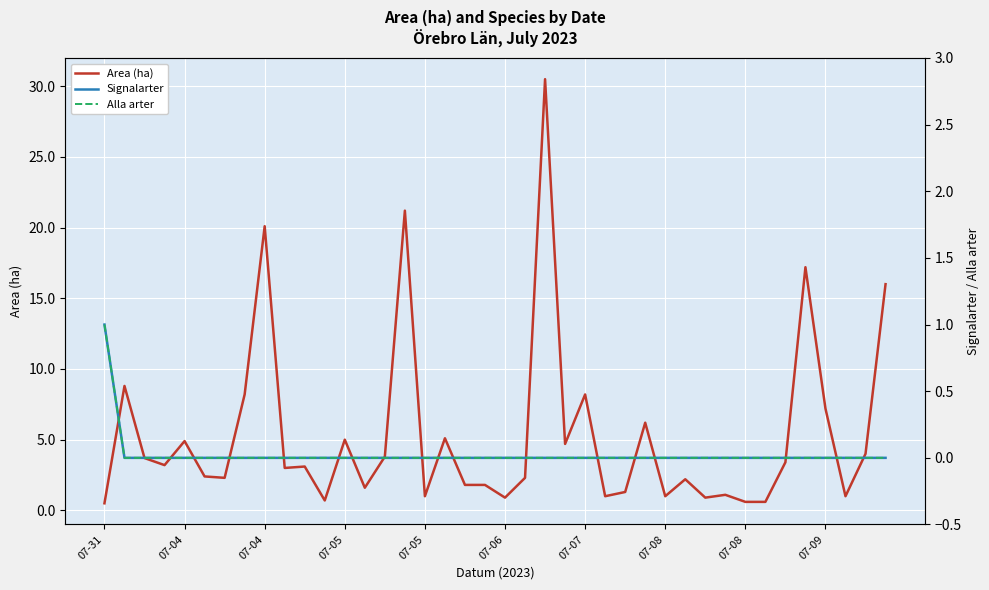

The Area (ha) series shows 1.0 at 07-08. True or false?

True